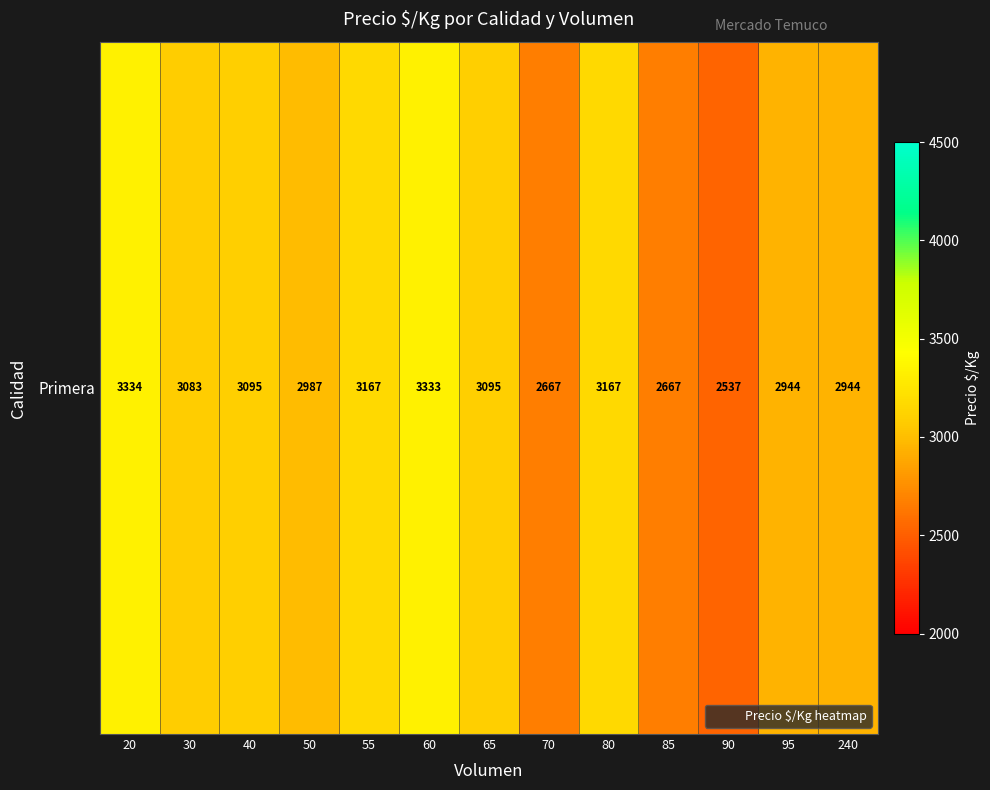

What is the difference between the second highest and second lowest values?

666